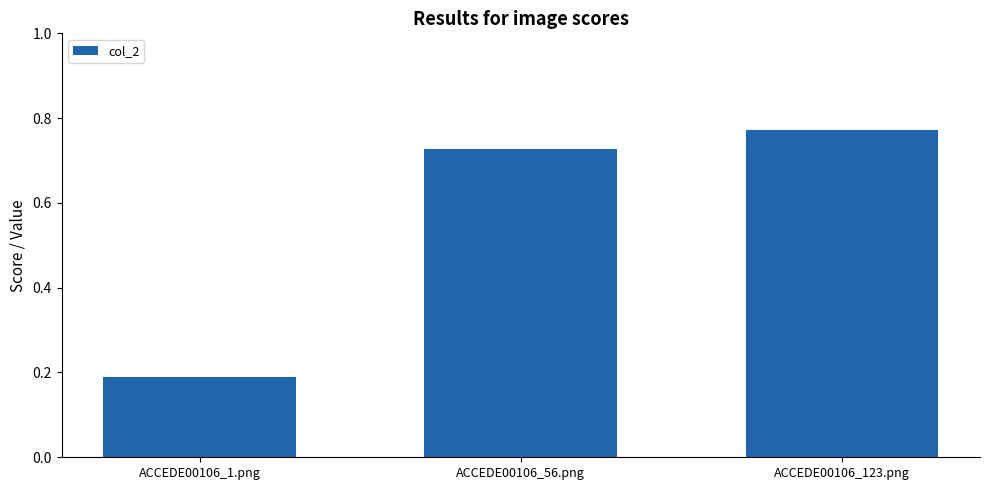

The value at ACCEDE00106_56.png is 0.5. True or false?

False